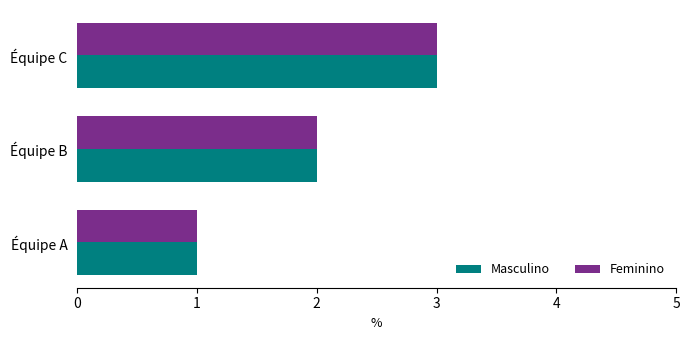

At which category is the sum across all series the highest?

Équipe C